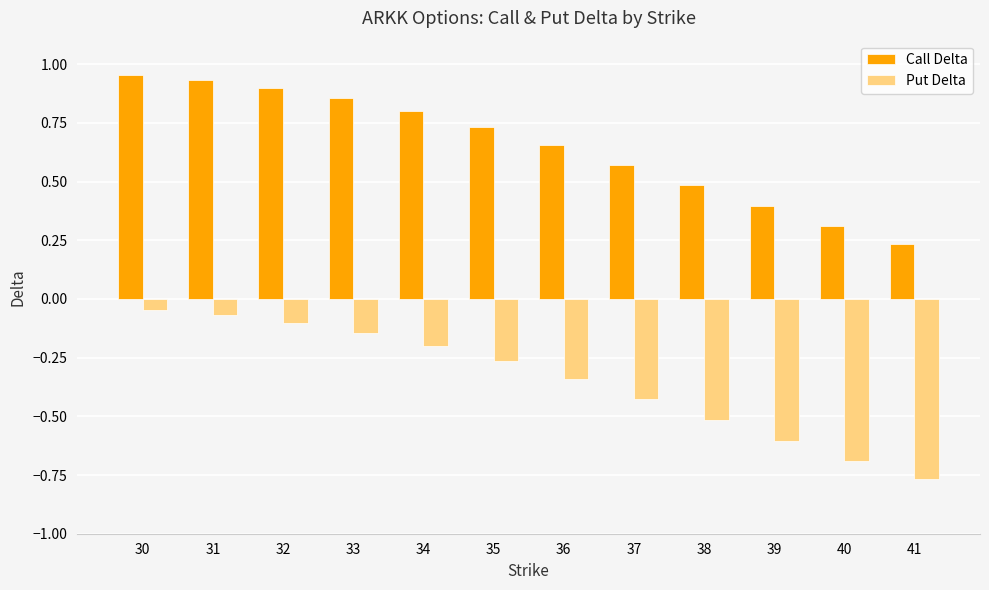

What is the sum of all Call Delta values?

7.8